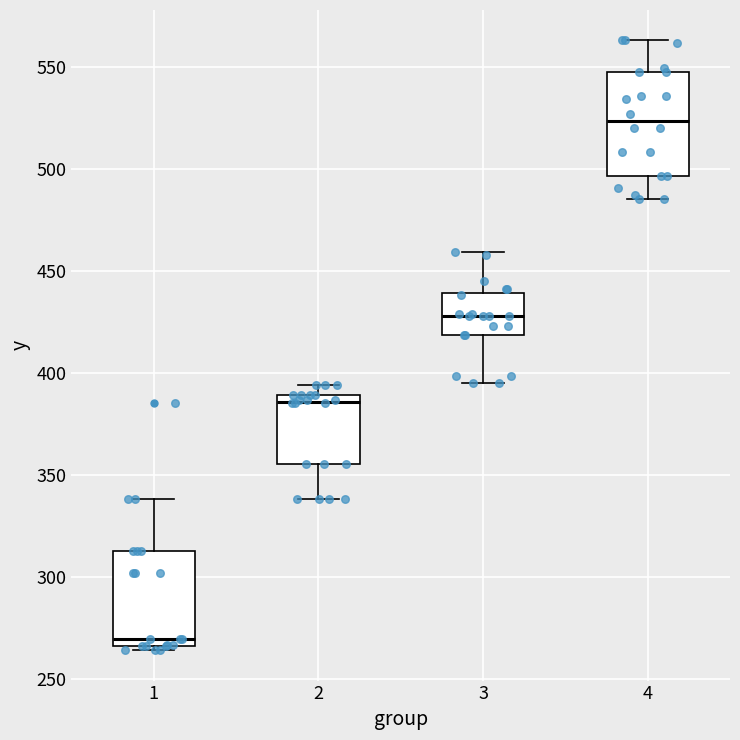

Reading left to right, transcribe this box plot: for each box, give where its median line is, the range the box spans, and where its two whiskers end, as read against the y-axis. The values are not printed on the chart, so give them approximately, as read against the axis.

1: median 270, box 265 to 315, whiskers 265 (just below the box's lower edge) to 340
2: median 385, box 355 to 390, whiskers 340 to 395
3: median 430, box 420 to 440, whiskers 395 to 460
4: median 525, box 495 to 550, whiskers 485 to 565